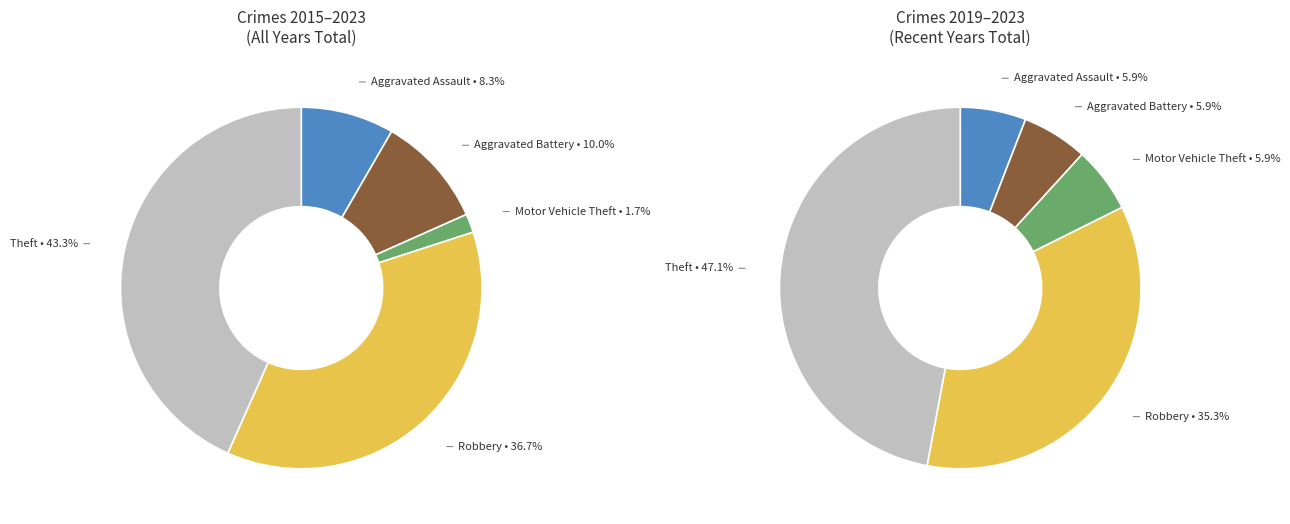

Which slice is the largest?

Theft